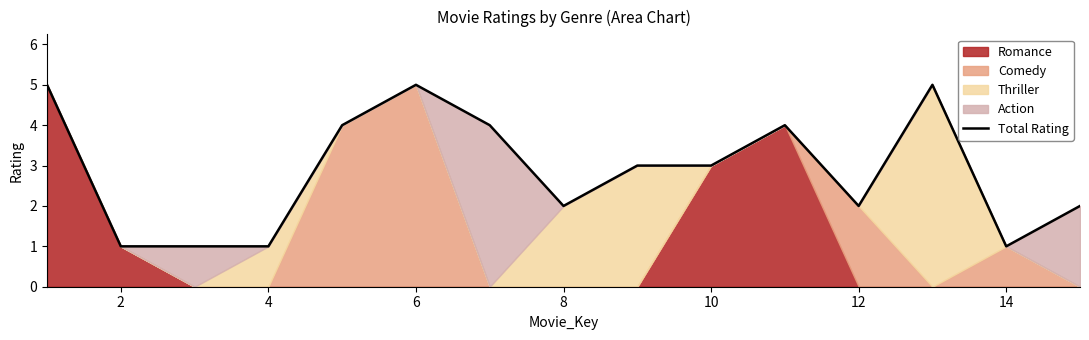

What is the sum of all values?

43